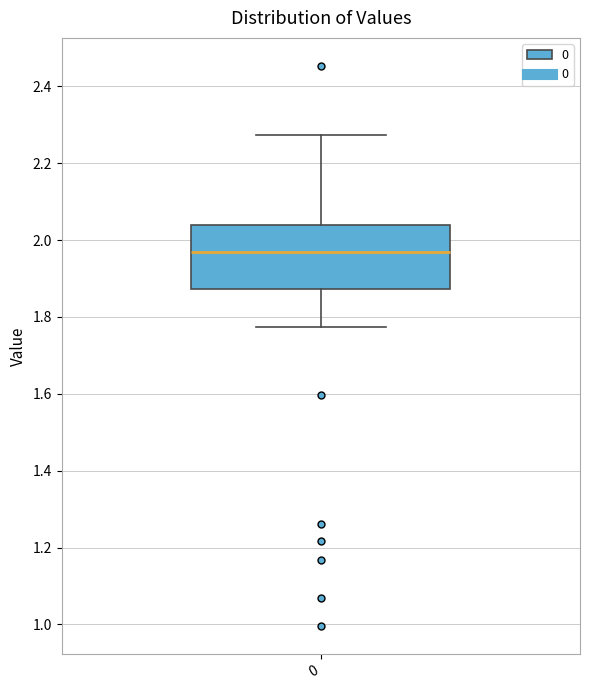

Transcribe this box plot: give where the median line is, the range the box spans, and where the two whiskers end, as read against the y-axis. The values are not printed on the chart, so give them approximately, as read against the axis.

median 1.96, box 1.88 to 2.04, whiskers 1.78 to 2.28